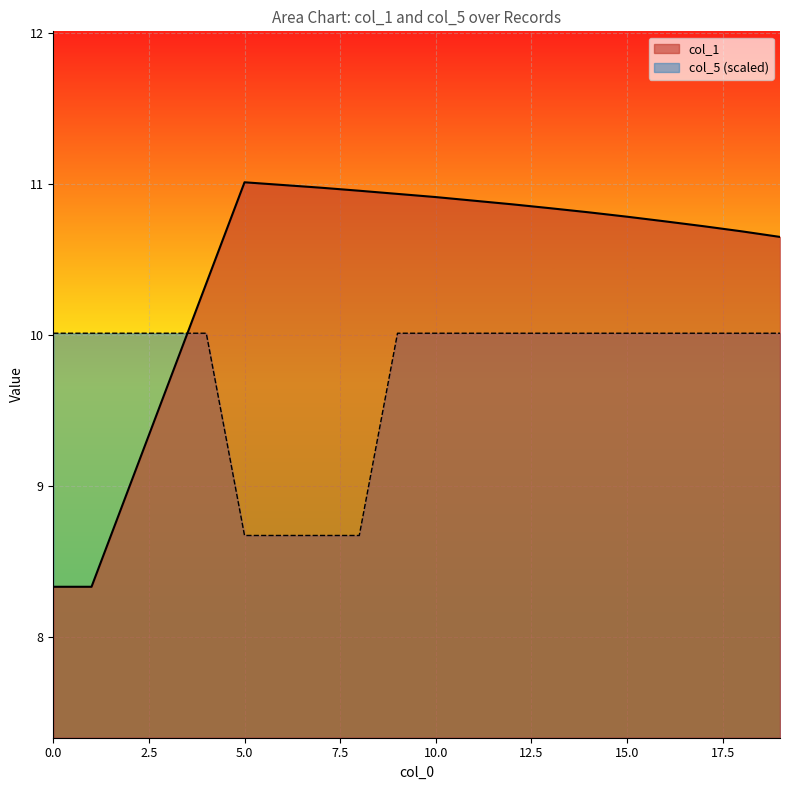

Rank the series by their average value, from lowest to highest.

col_5 (scaled), col_1